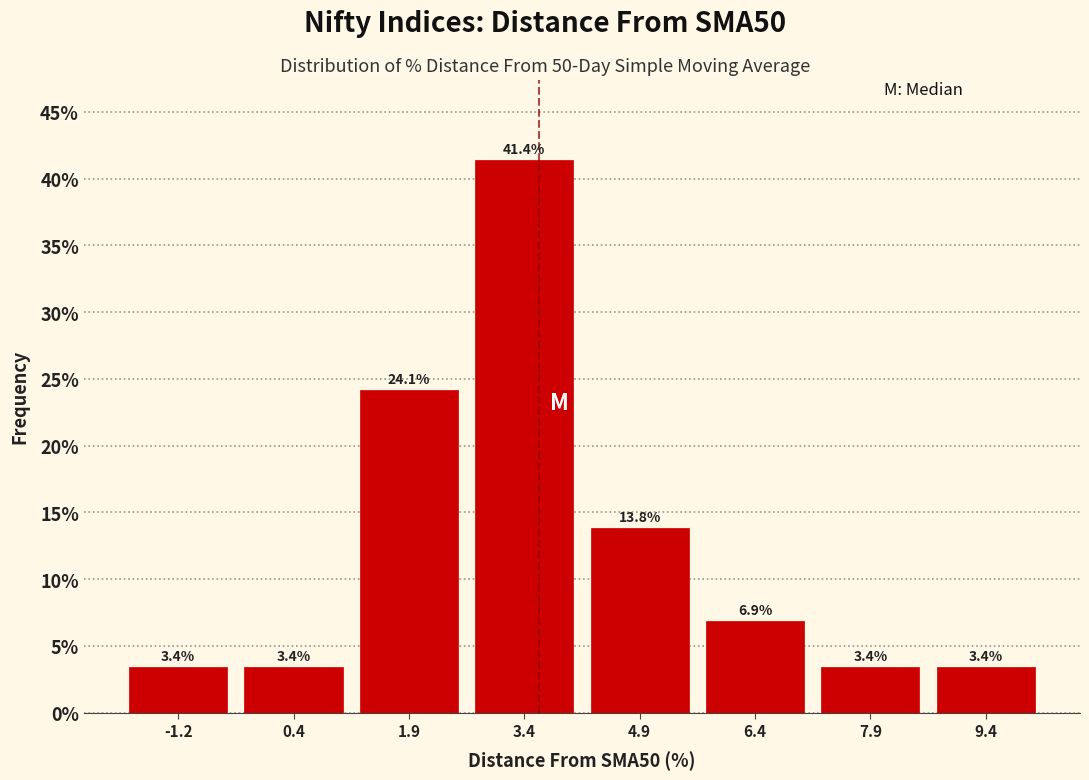

What is the height of the bar covering 1.2 to 2.6 on the x-axis? The bar edges are not printed on the chart, so give them approximately, as read against the axis.

24.1